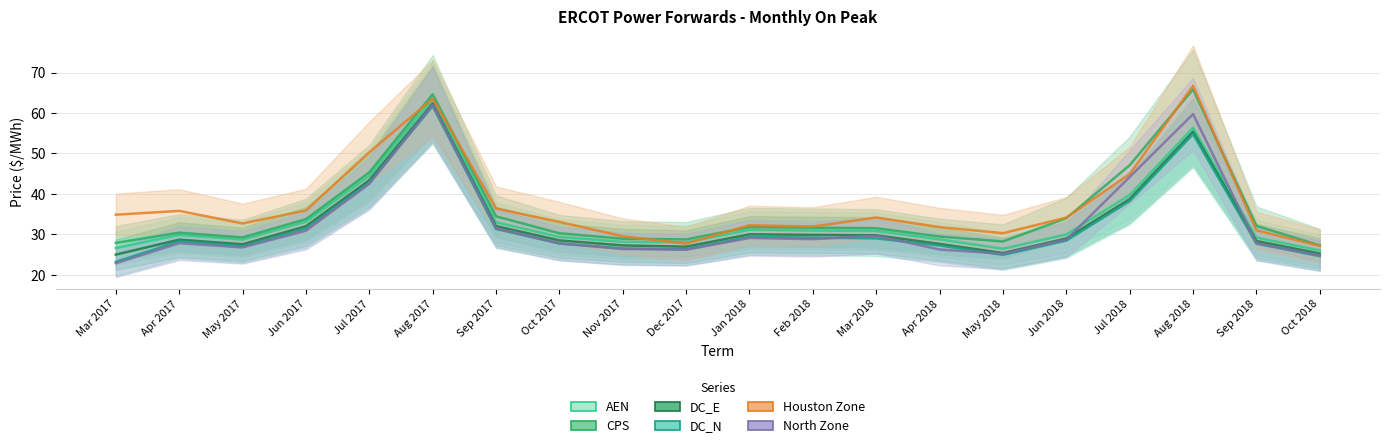

How many data points does each series have?

20